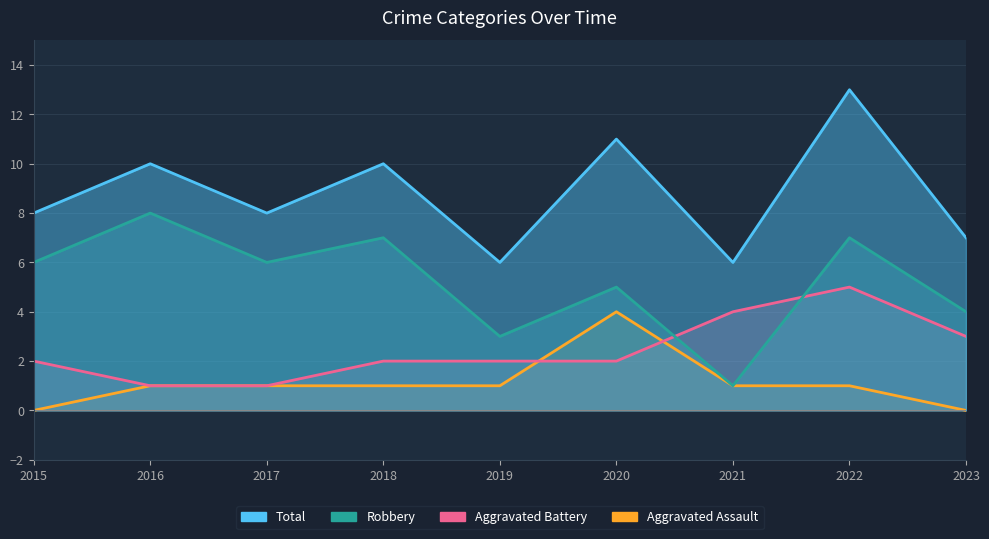

What is the value of the Robbery point at the 8th from the left?

7